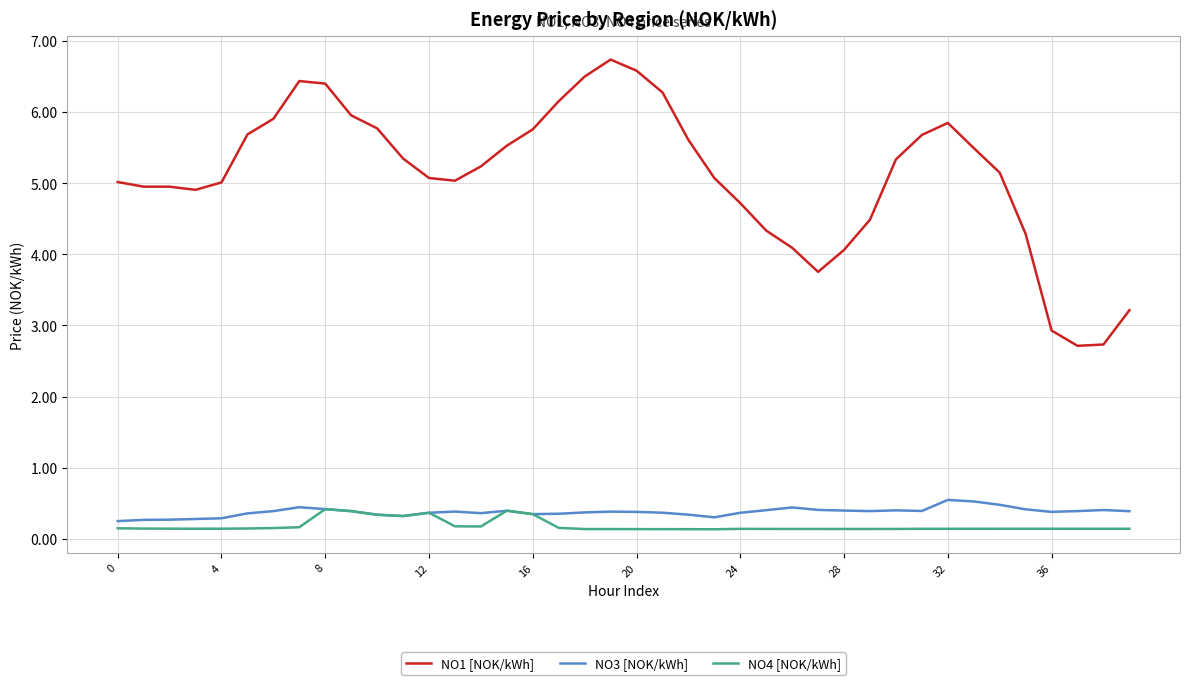

How many NO3 [NOK/kWh] values are between 0 and 1?

40